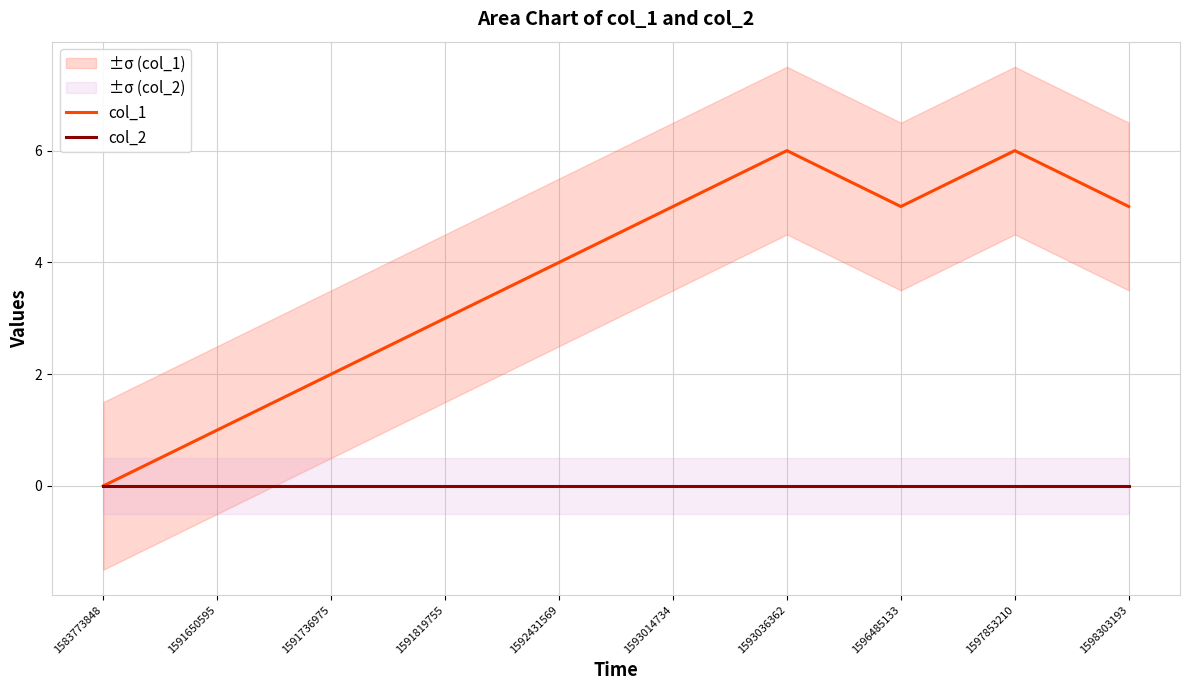

True or false: col_2 has more than 1 points higher than both neighbors.

False